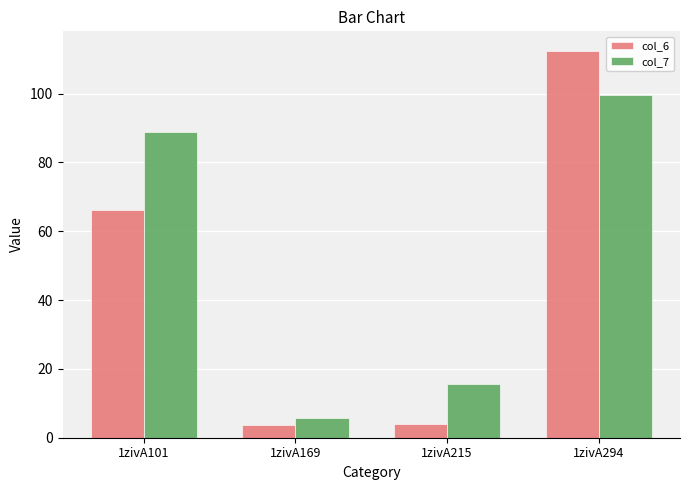

What is the difference between the col_6 values at 1zivA294 and 1zivA101?

46.2